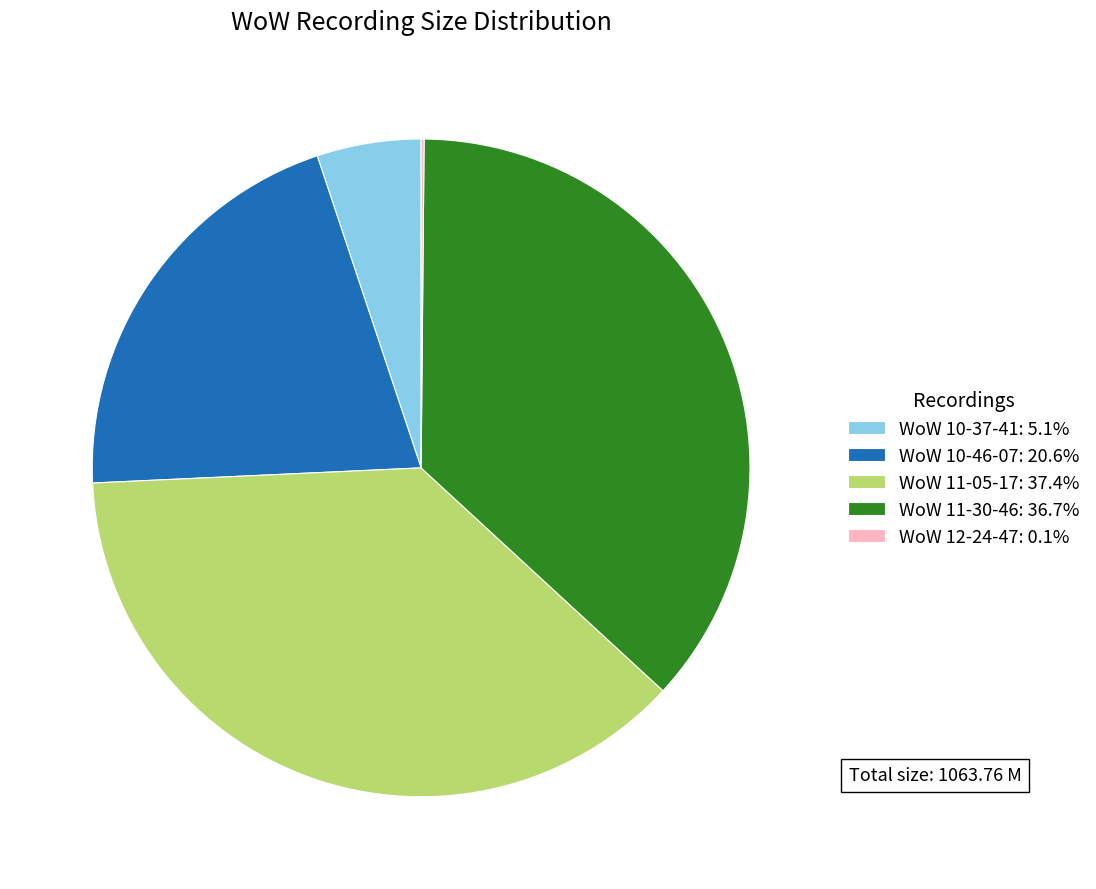

Is it true that WoW 10-46-07 is 11% of the pie?

False